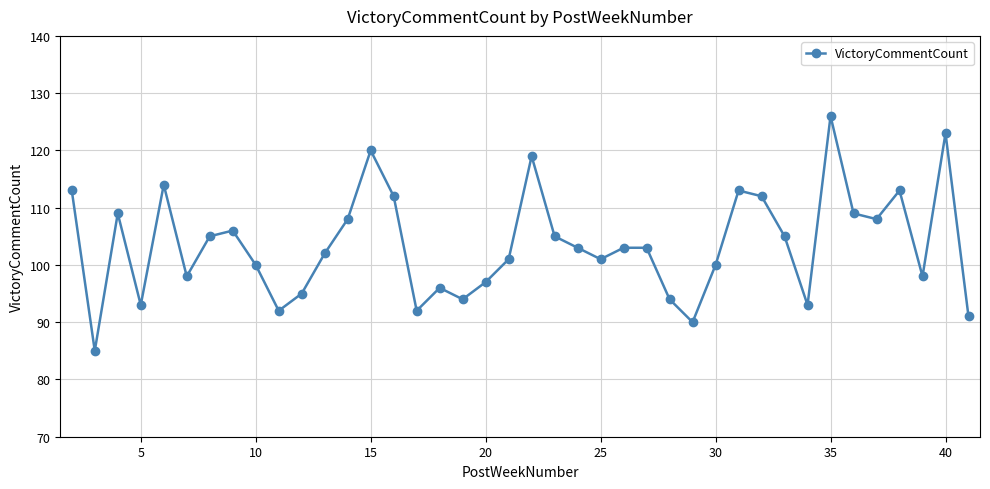

What is the average value?

104